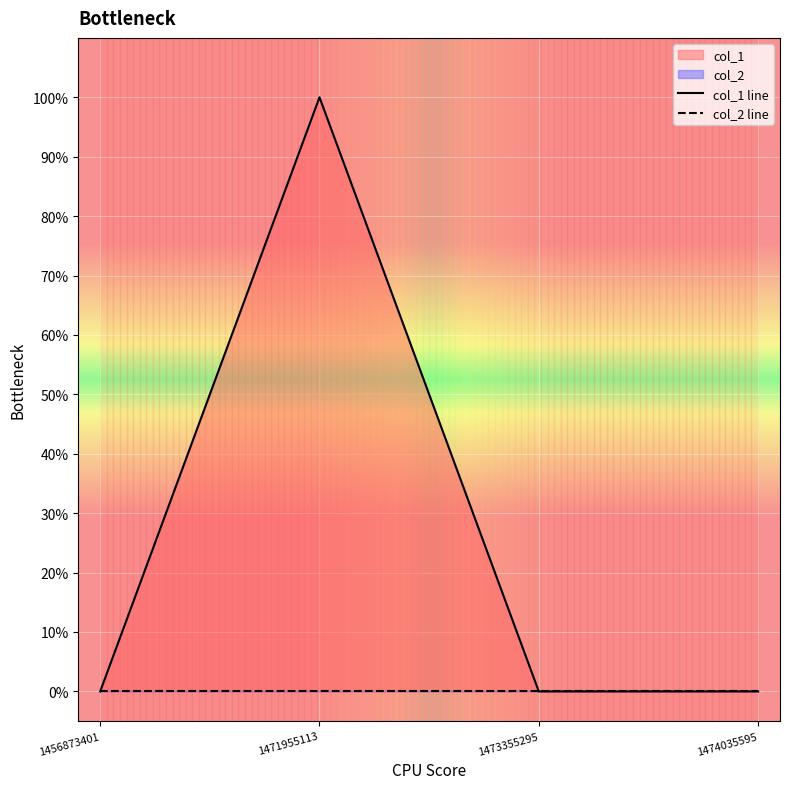

At which label is the value closest to 0?

1456873401